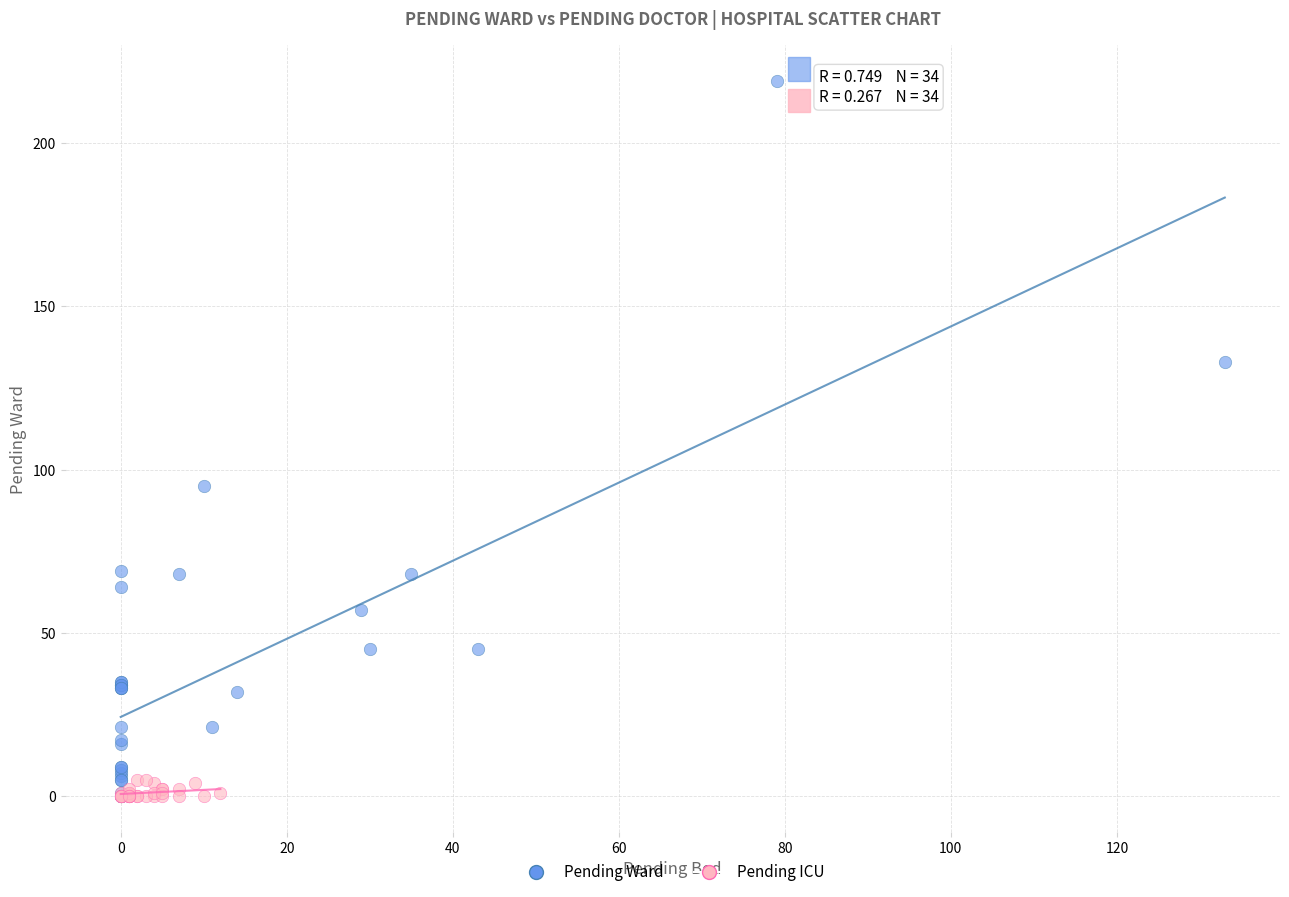

Which series contains the highest Y value?

Pending Ward